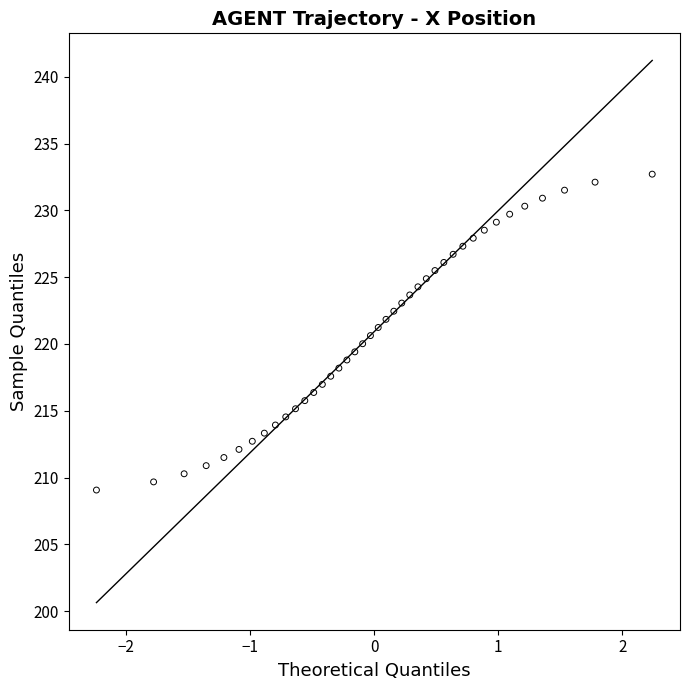

What is the range of Y values (max minus min)?

23.6